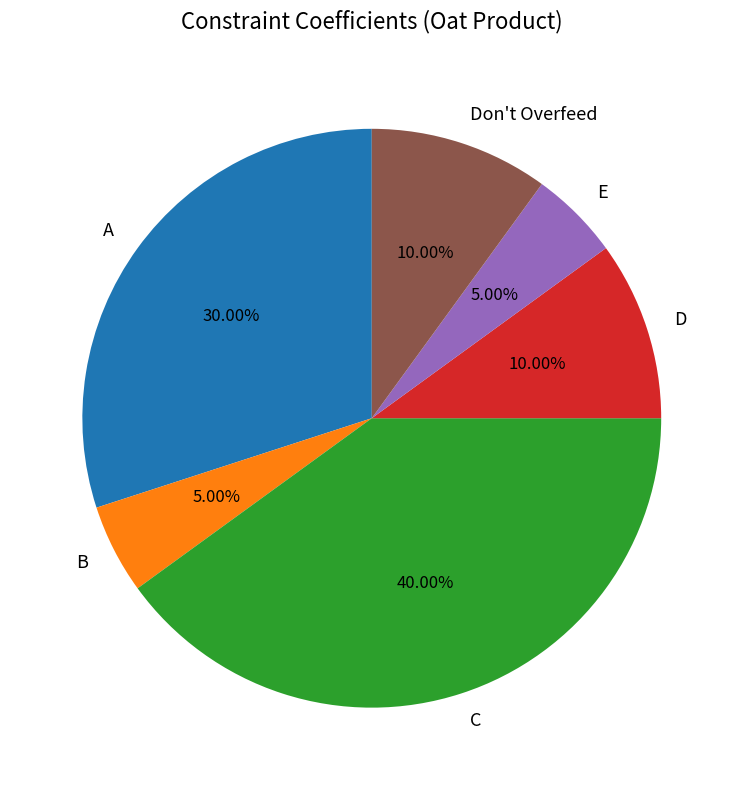

True or false: C accounts for 40% of the total.

True